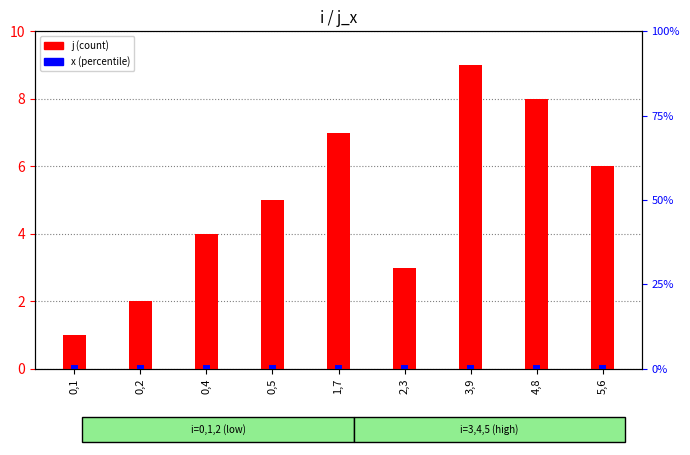

How many bars are there in each group?

2